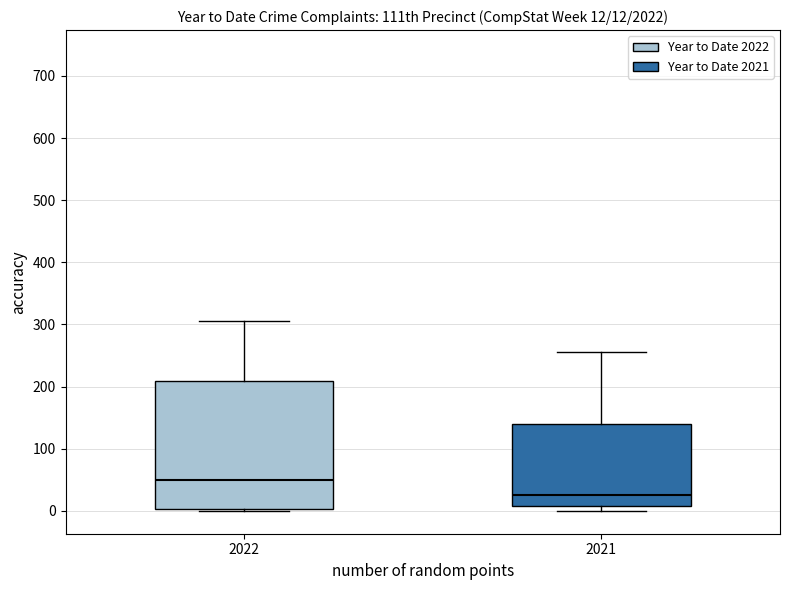

Which box's median line is the highest?

2022